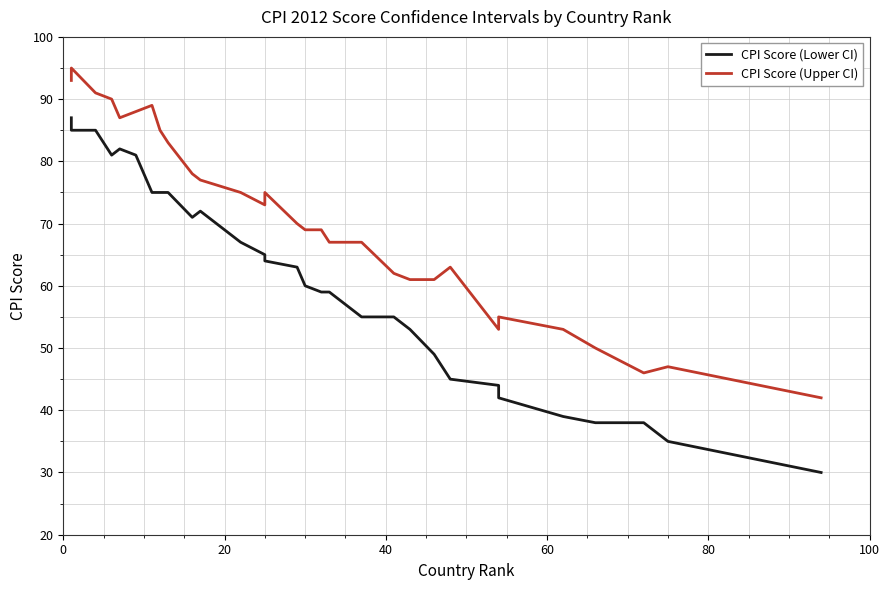

True or false: CPI Score (Lower CI) and CPI Score (Upper CI) cross at least once.

False